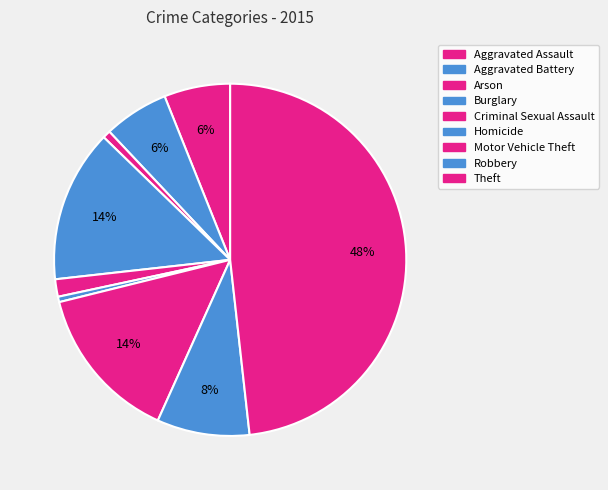

What percentage do Aggravated Assault and Robbery together represent?

14.6%